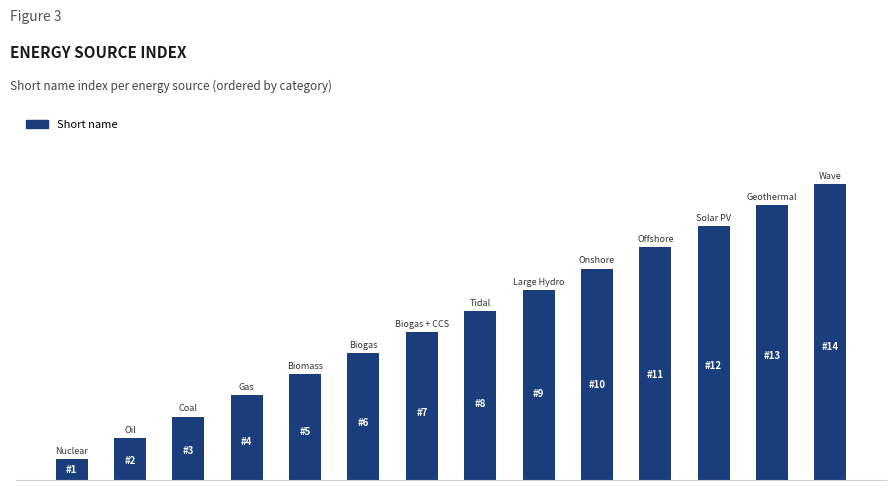

What is the greatest value displayed?

14